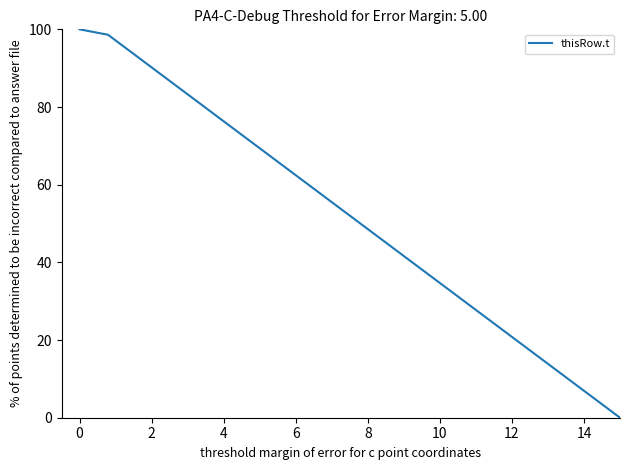

True or false: there are more than 0 points higher than both neighbors.

False